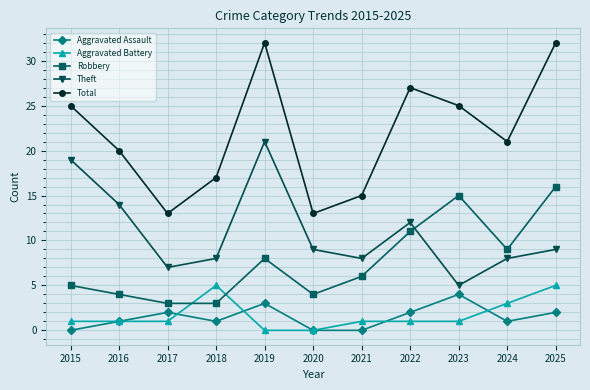

True or false: Aggravated Battery has more than 0 points higher than both neighbors.

True